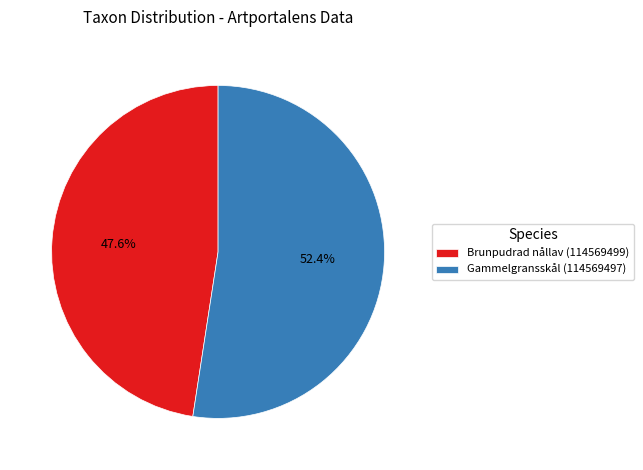

What is the largest slice in the pie chart?

Gammelgransskål (114569497)